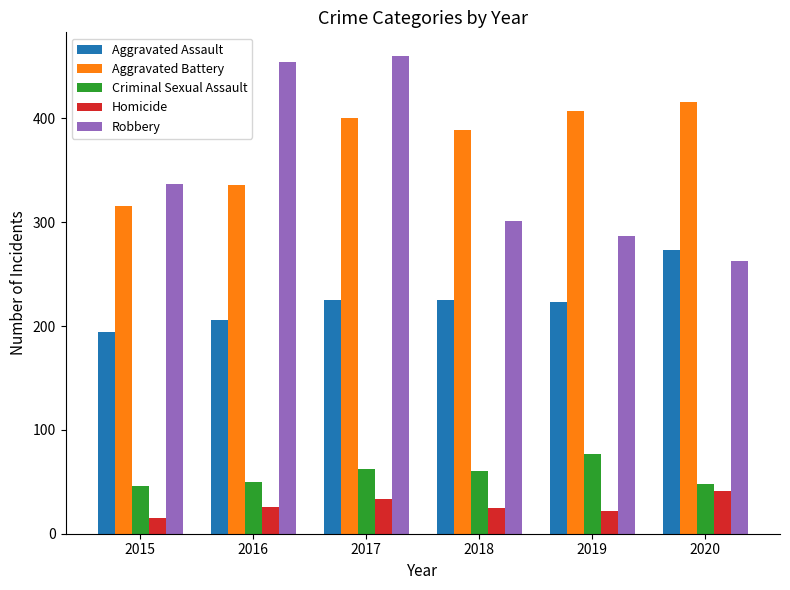

Which series has the largest total across all categories?

Aggravated Battery